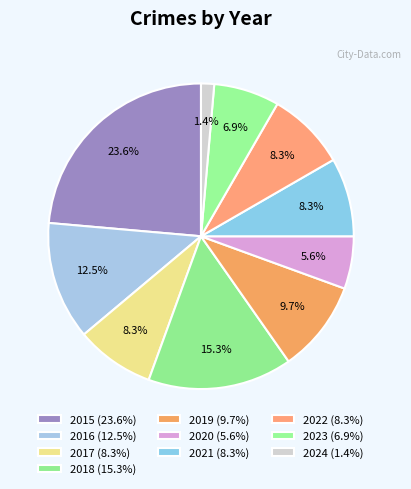

To the nearest percent, what portion does 2017 represent?

8%